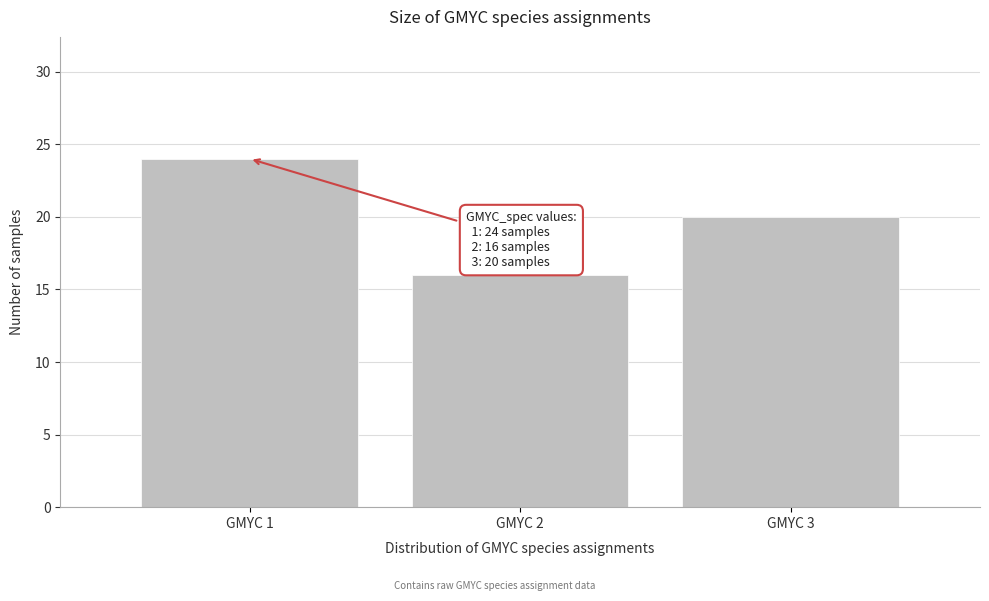

Reading left to right, transcribe all the data shown in this chart.

24	16	20